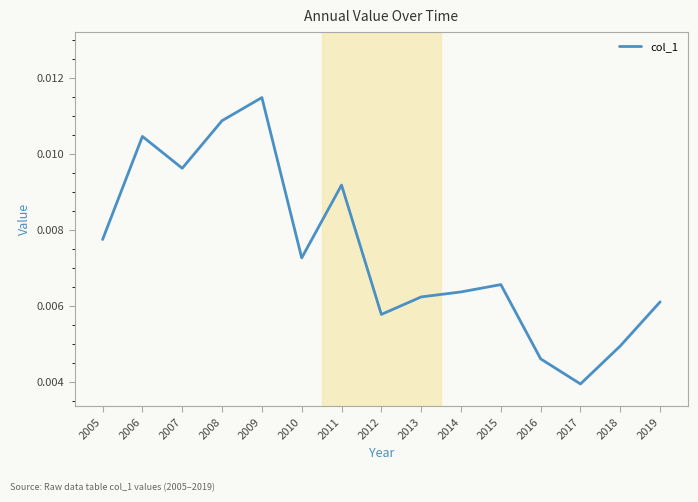

List the labels in order of value, largest first.

2009, 2008, 2006, 2007, 2011, 2005, 2010, 2015, 2014, 2013, 2019, 2012, 2018, 2016, 2017